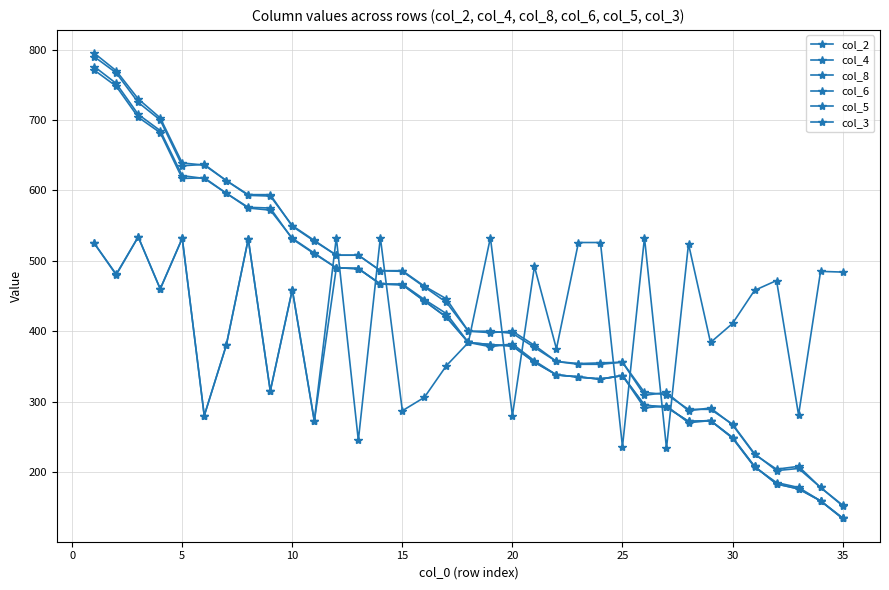

Does the chart have visible grid lines?

Yes